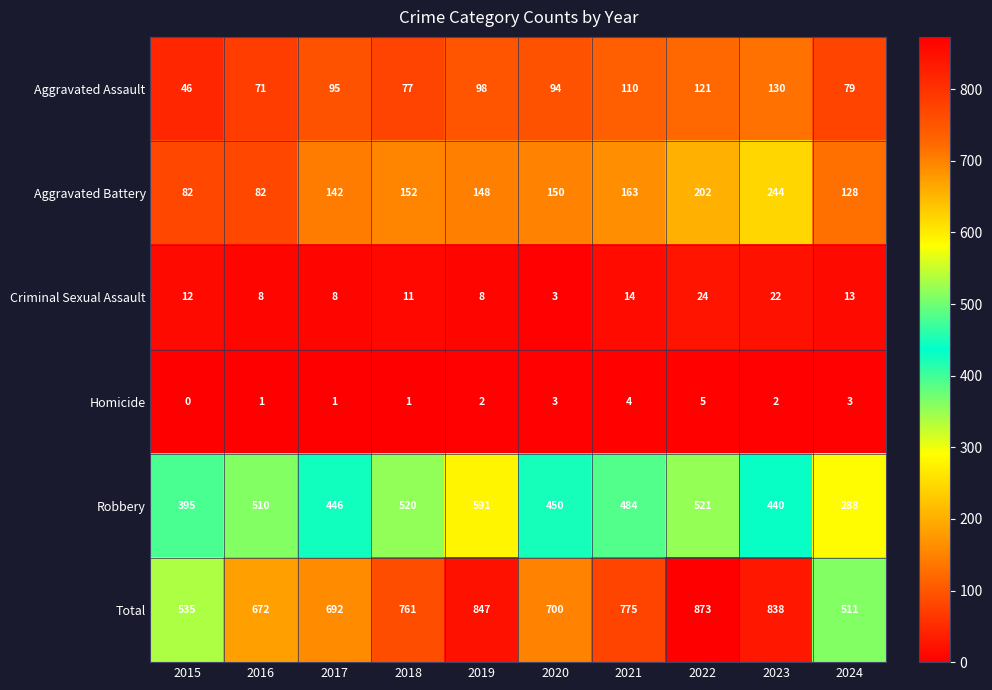

The value of Total at 2022 is 873. True or false?

True